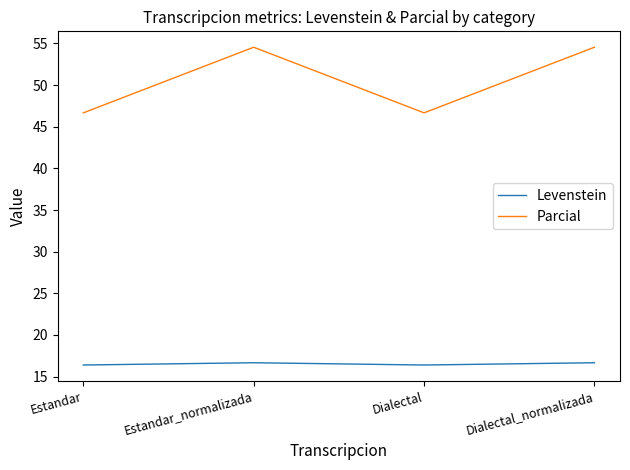

Reading right to left, list all the values displayed in this chart.

Levenstein: 16.7	16.4	16.7	16.4
Parcial: 54.5	46.7	54.5	46.7